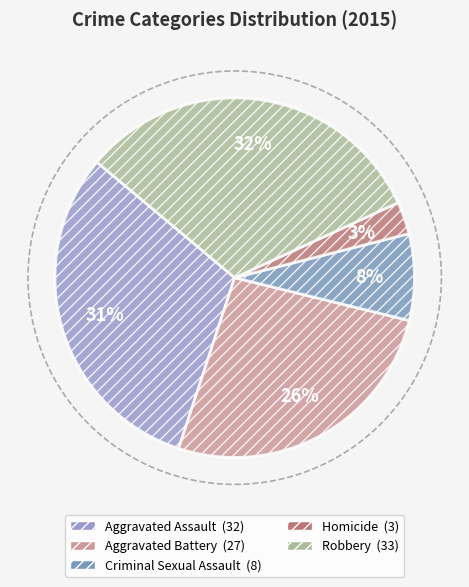

Which category has the smallest portion of the pie?

Homicide